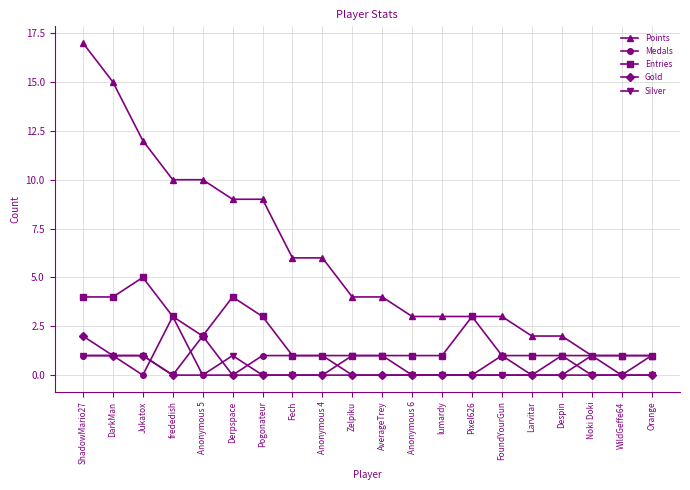

What is the maximum value shown in the chart?

17